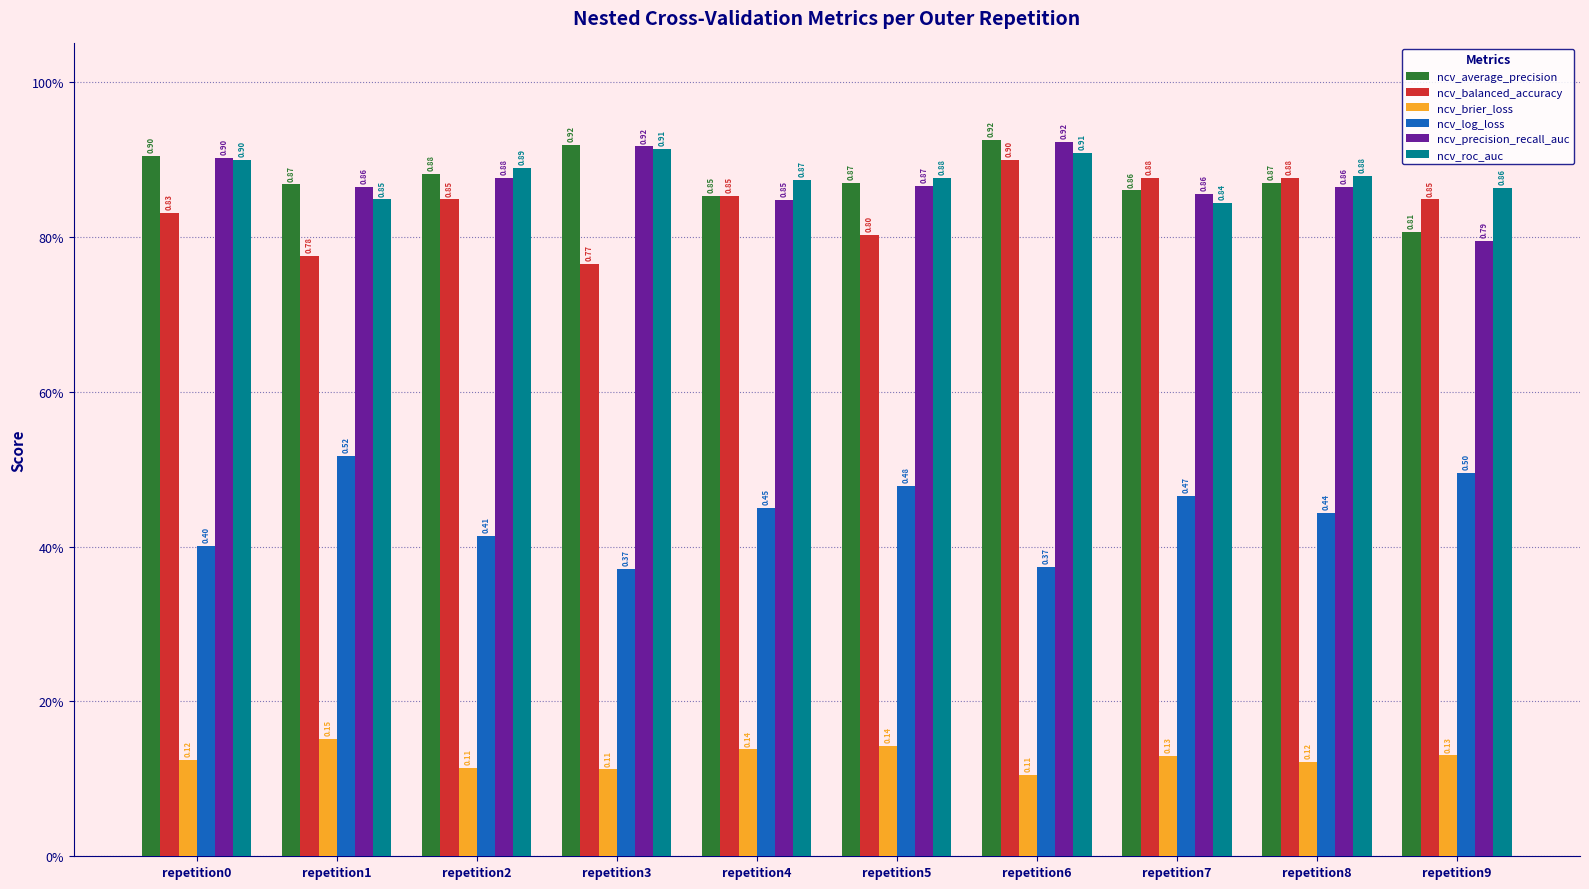

What are all the series names shown in the legend?

ncv_average_precision, ncv_balanced_accuracy, ncv_brier_loss, ncv_log_loss, ncv_precision_recall_auc, ncv_roc_auc